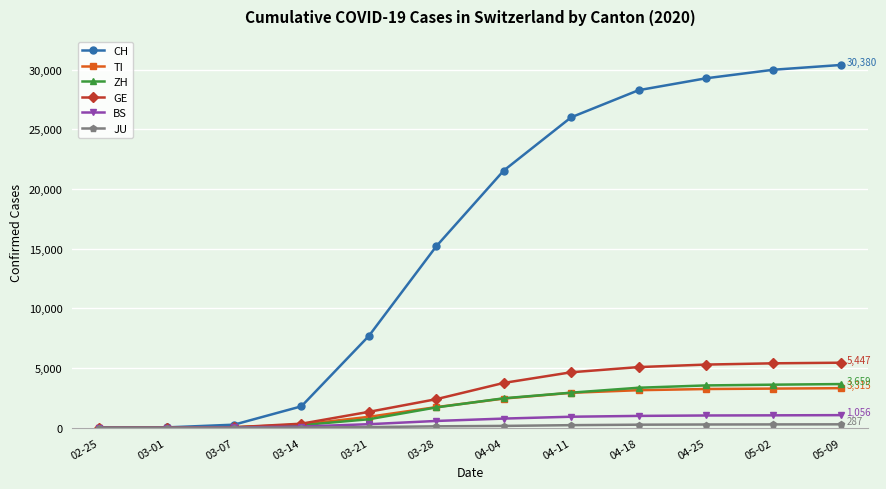

The value of CH at 05-09 is 42010. True or false?

False